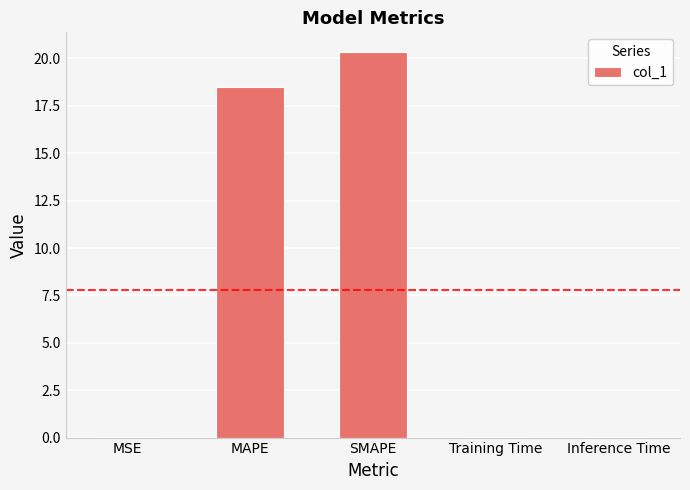

What is the maximum value shown in the chart?

20.4